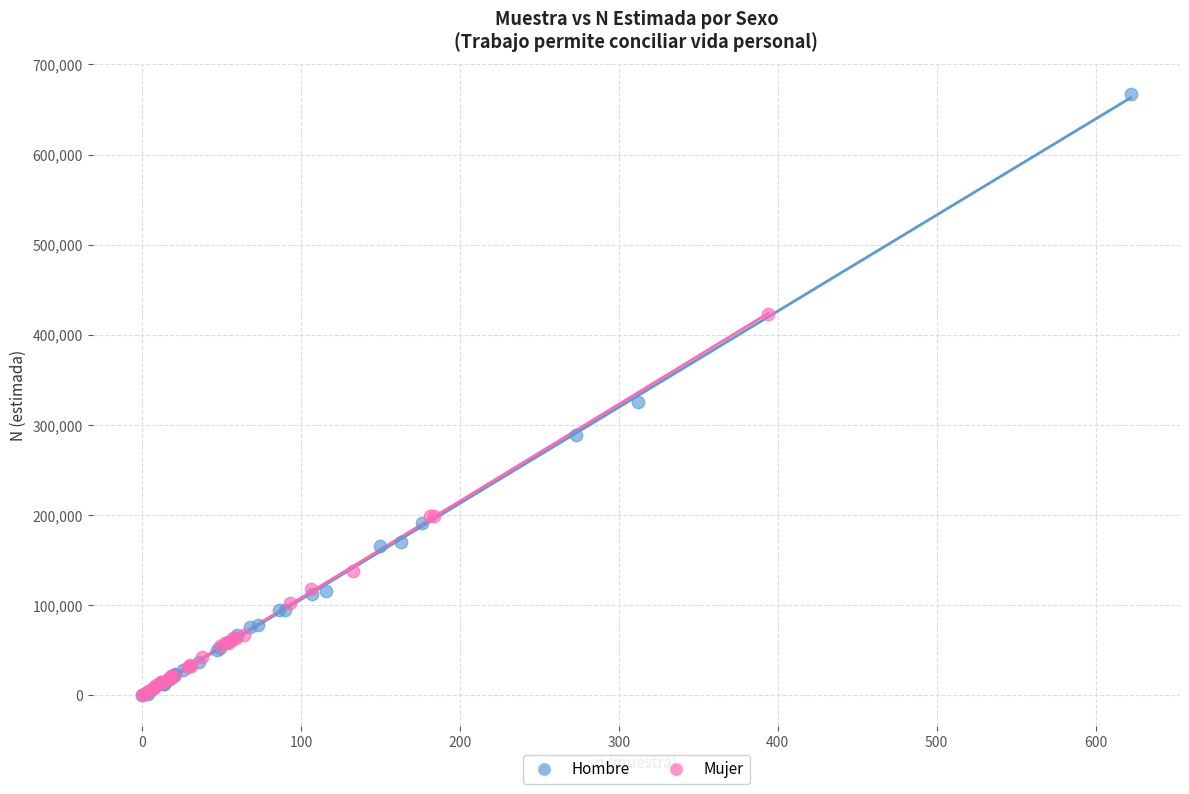

Which series contains the highest Y value?

Hombre